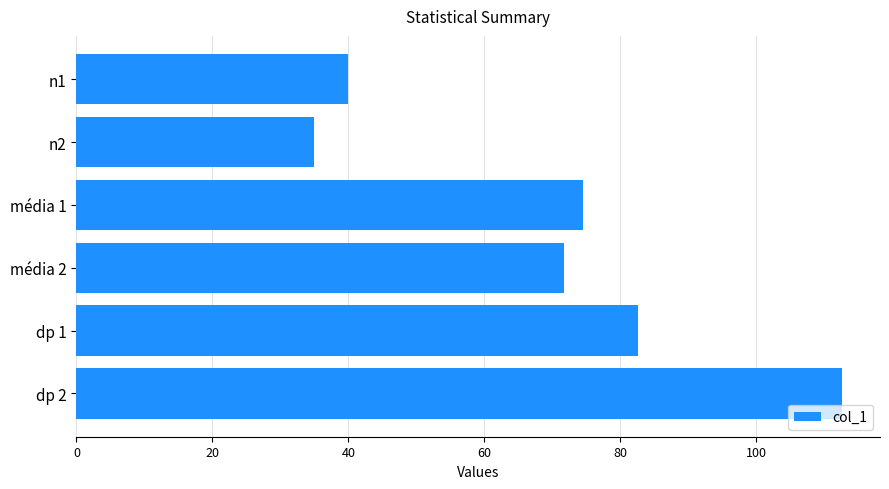

What is the smallest value displayed?

35.0